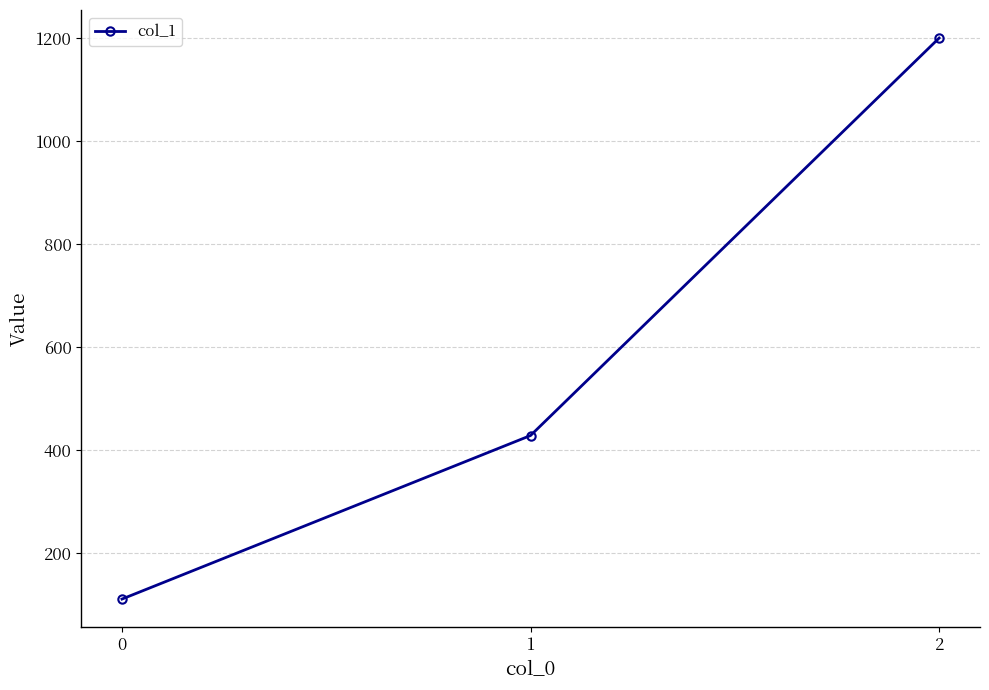

Is it true that the value at 1 is 428.6?

True